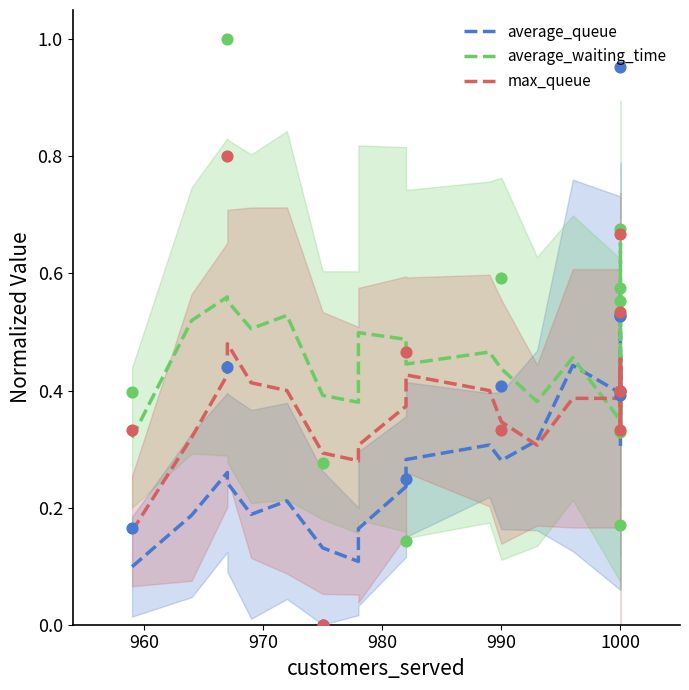

Which series reaches the maximum Y coordinate?

average_waiting_time